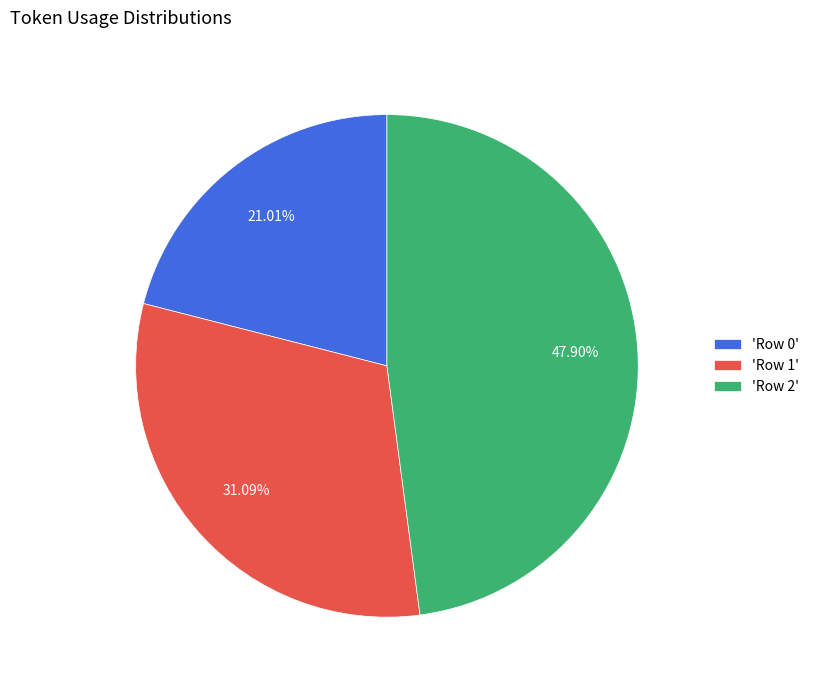

To the nearest percent, what is the difference between the largest and smallest slice percentages?

27%